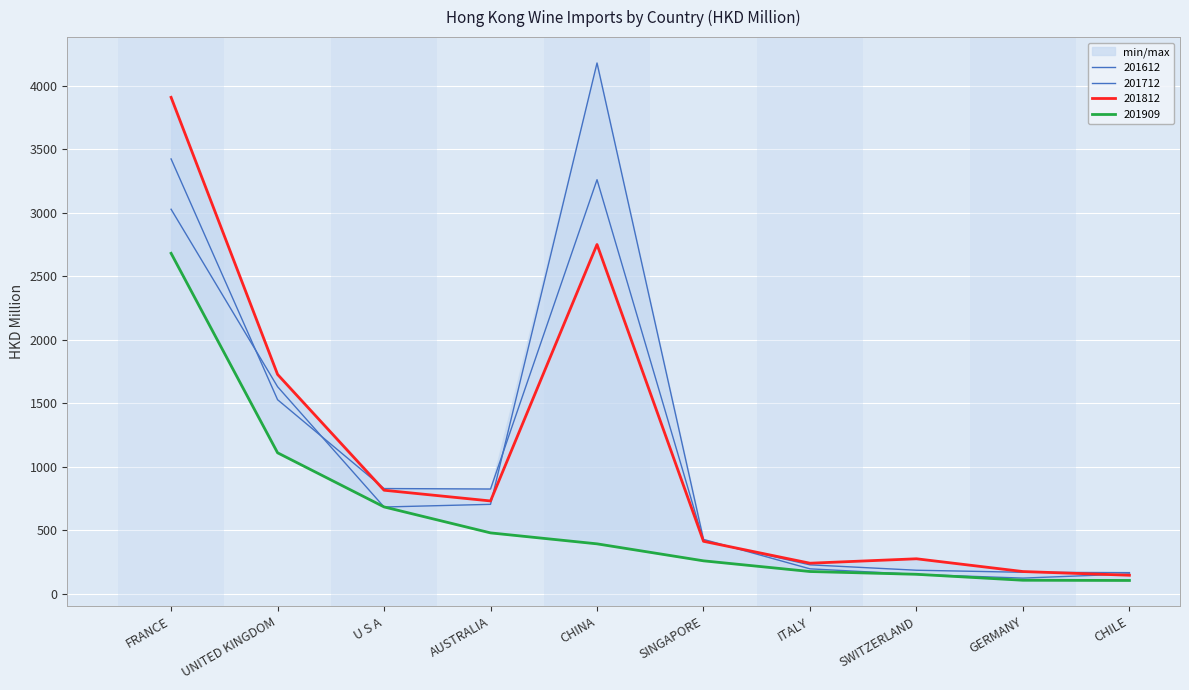

Is the value of 201909 at FRANCE greater than the value of 201712 at GERMANY?

Yes